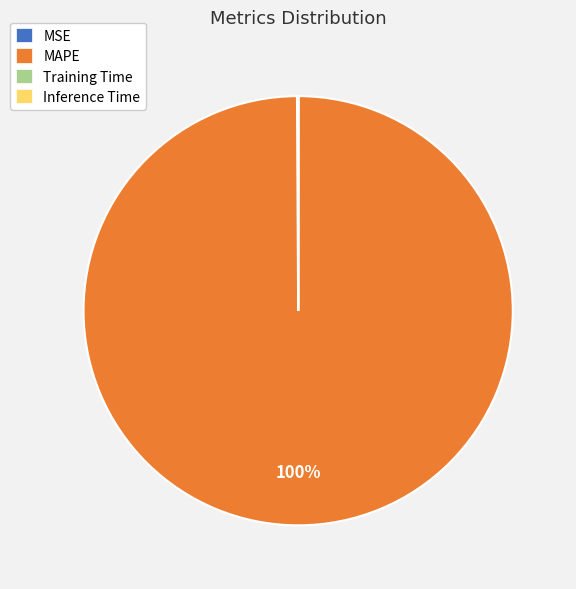

To the nearest percent, what portion does MAPE represent?

100%